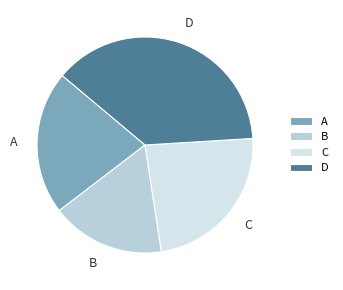

Between C and B, which is larger?

C